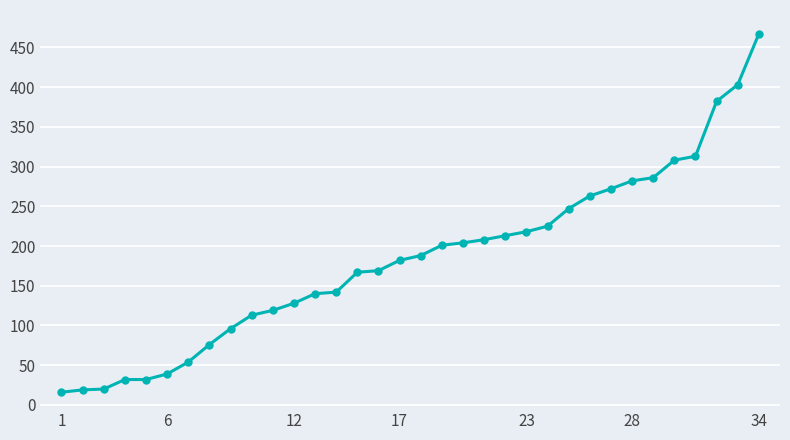

What is the sum of all values?

6224